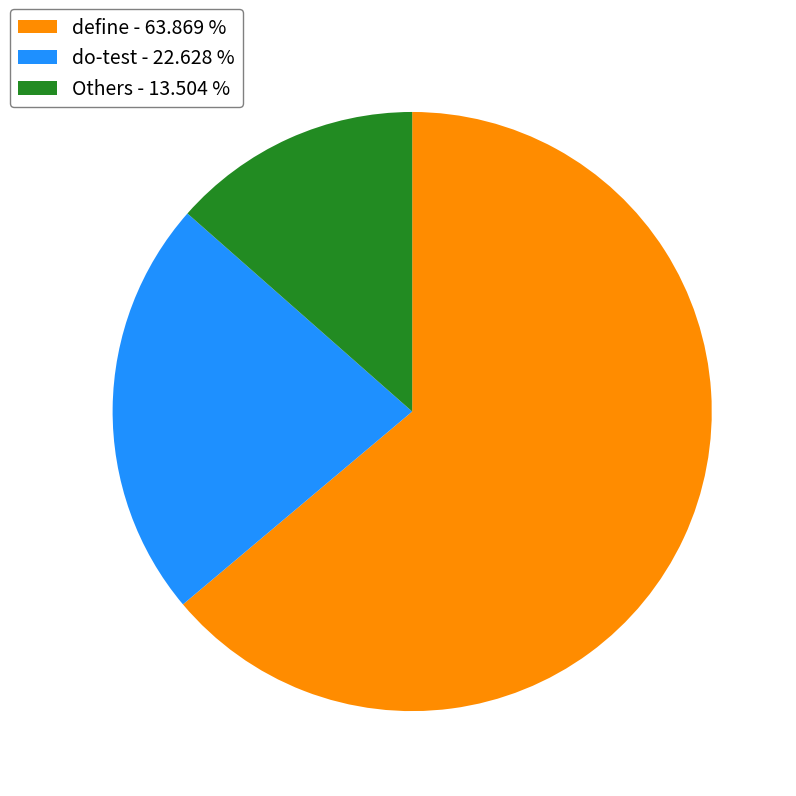

Is there a majority slice in this chart?

Yes